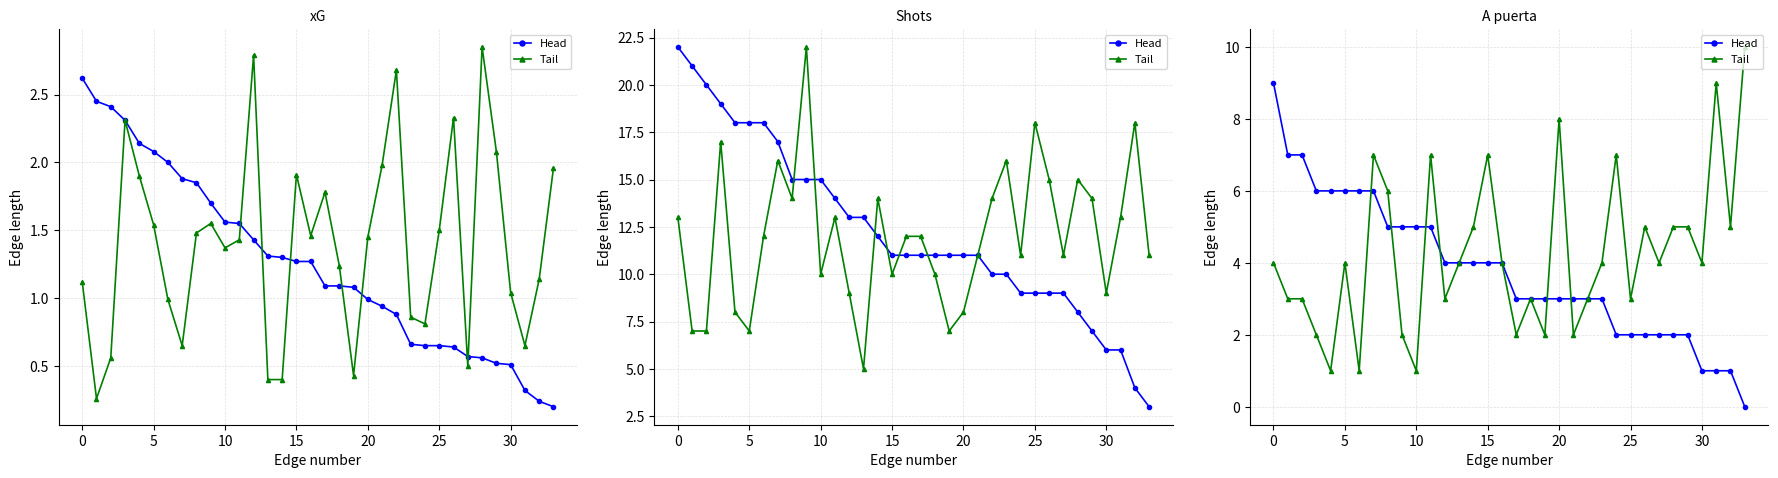

What is the lowest value of the Tail series?

1